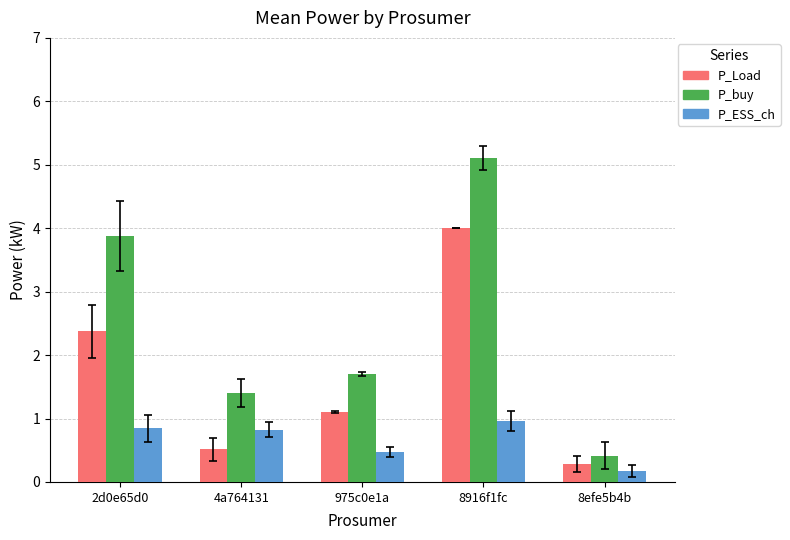

Reading left to right, extract all data points from this chart.

P_Load: 2.4	0.5	1.1	4.0	0.3
P_buy: 3.9	1.4	1.7	5.1	0.4
P_ESS_ch: 0.8	0.8	0.5	1.0	0.2